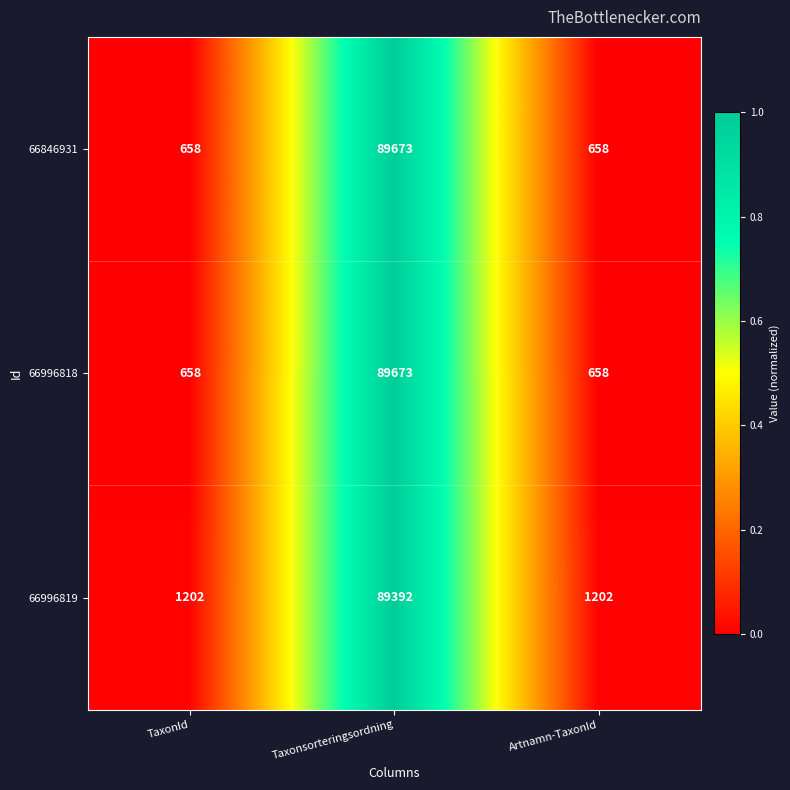

What is the spread (max minus min) of values at TaxonId?

544